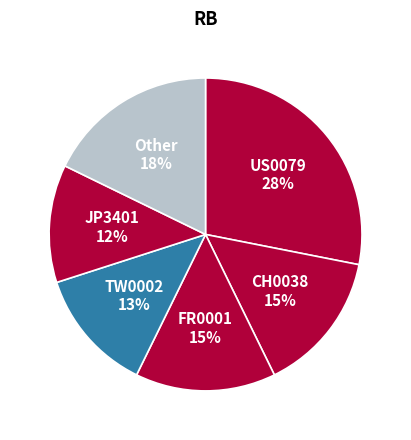

To the nearest percent, what percentage of the pie is JP3401?

12%